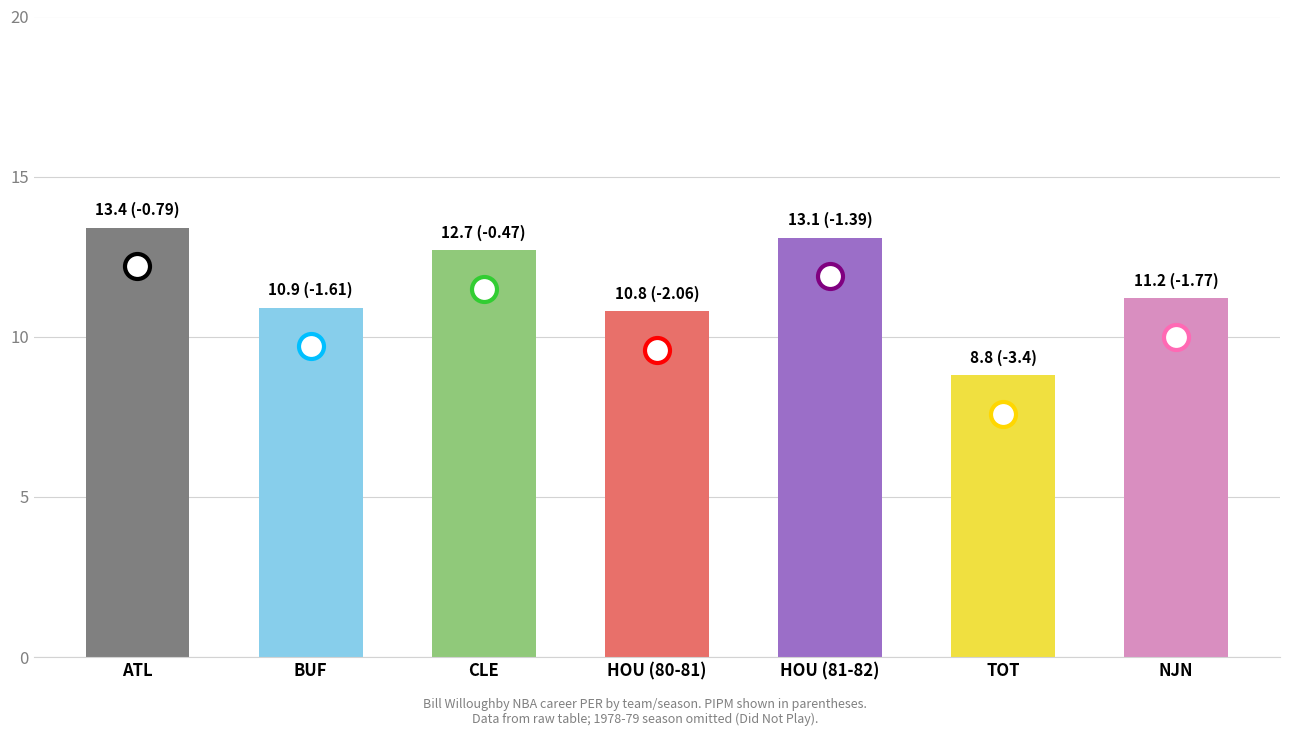

What is the approximate value at NJN?

11.2